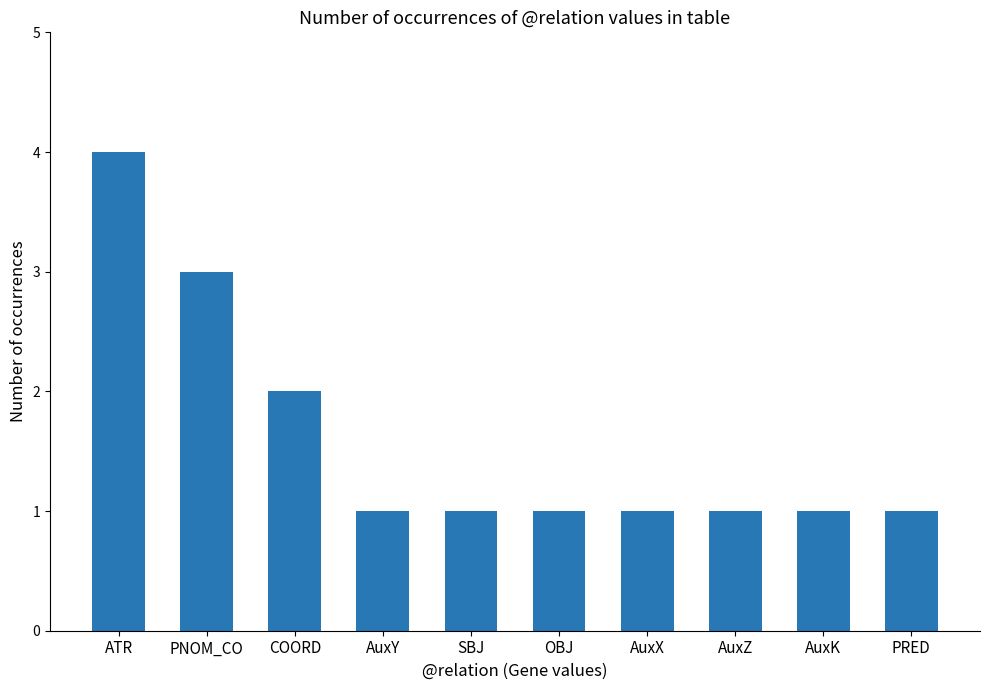

Does the chart contain stacked bars?

No